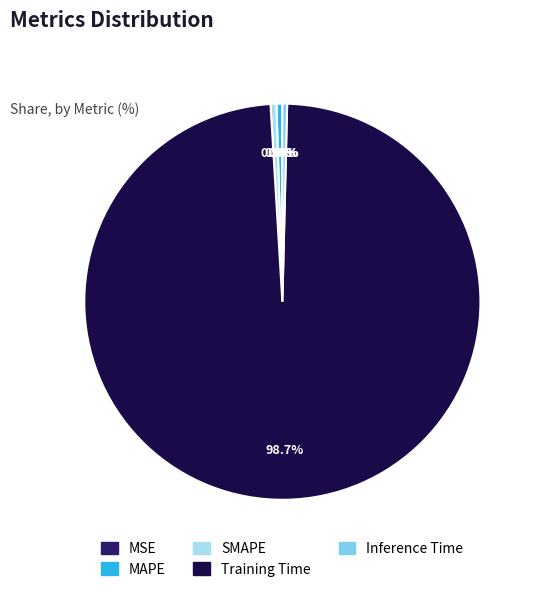

Does Training Time represent more than half of the total?

Yes